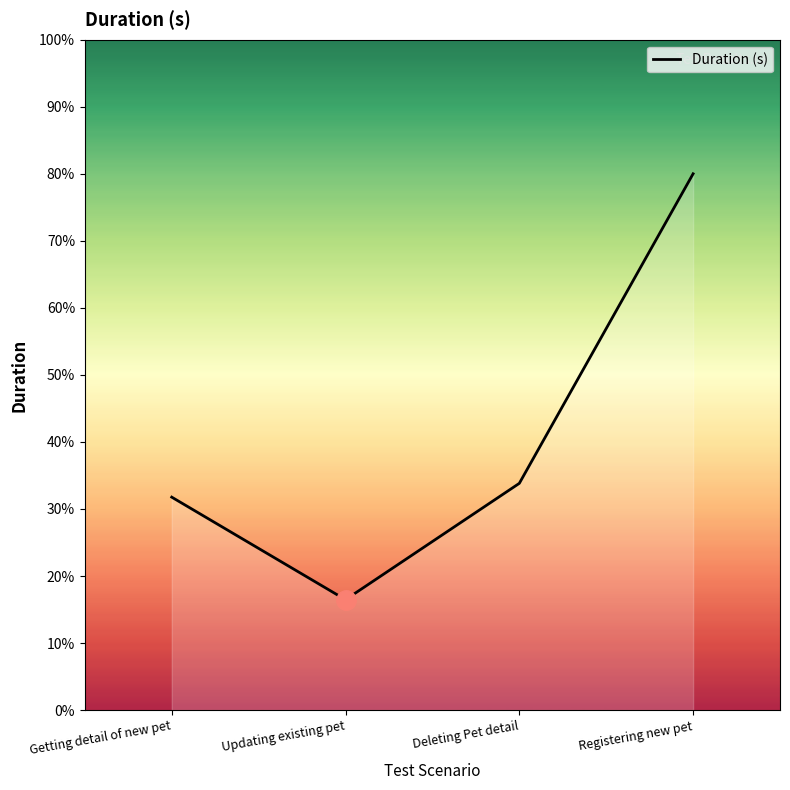

Which category has the lowest value across all series?

Updating existing pet